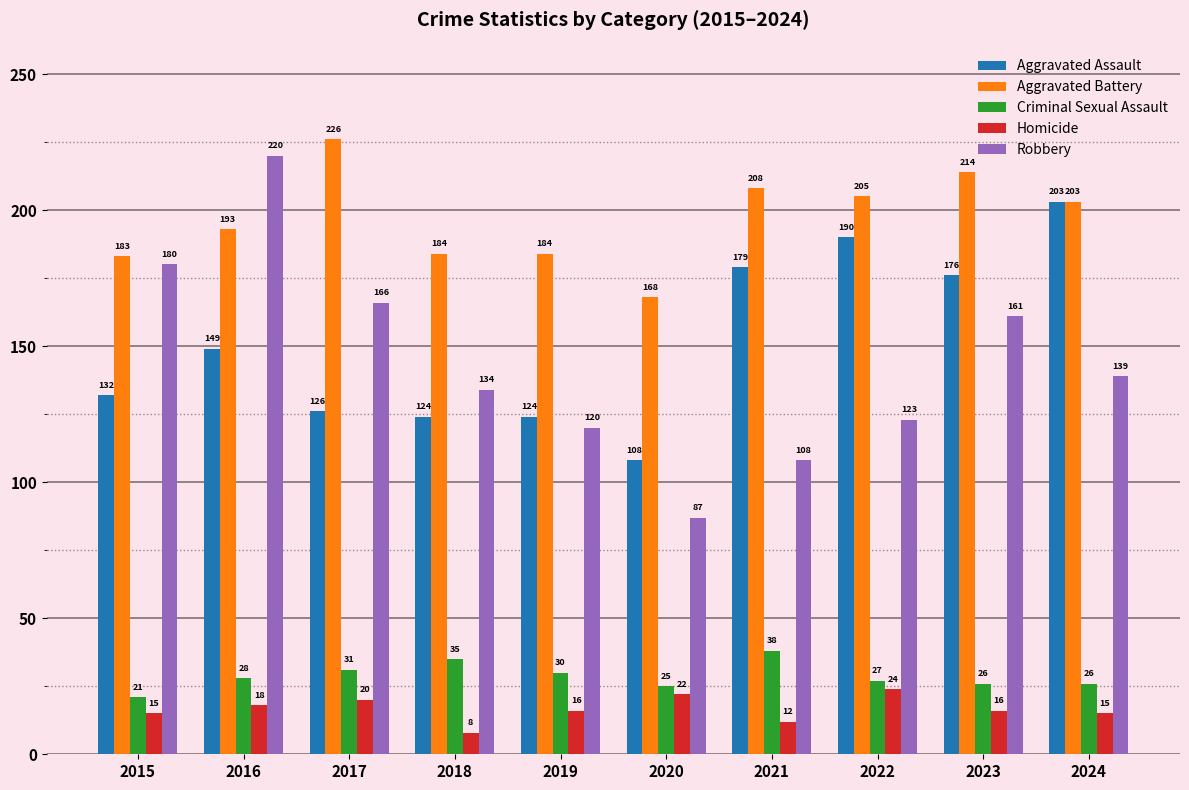

The value of Homicide at 2015 is 15. True or false?

True